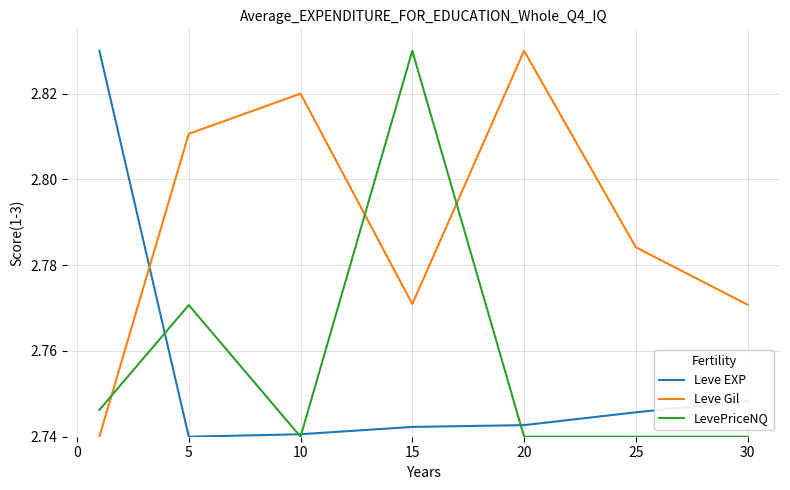

How many distinct data groups are displayed?

3